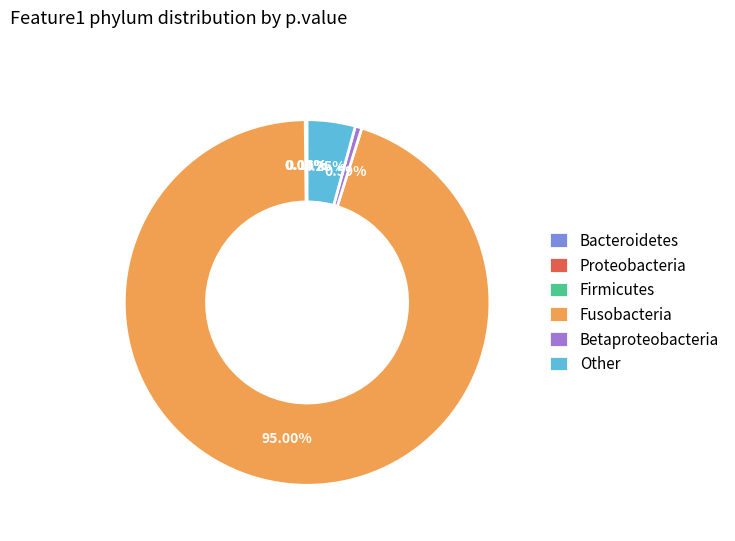

To the nearest percent, what is the average slice percentage?

17%